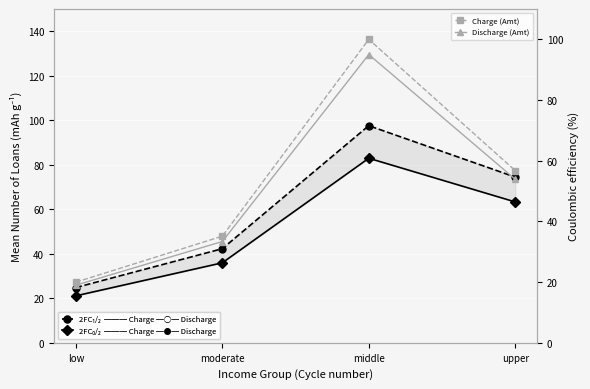

Is this an area chart (filled region under the line)?

No